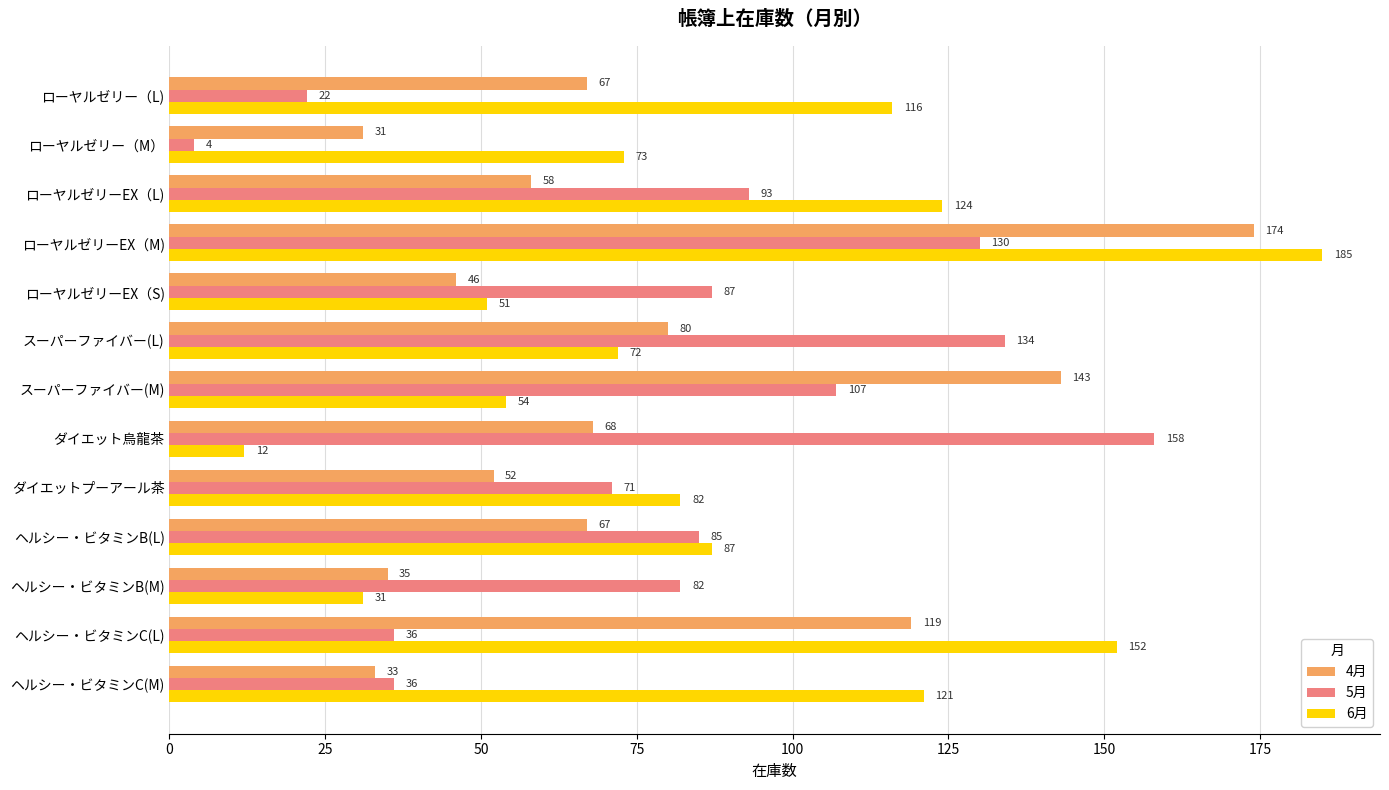

What are all the series names shown in the legend?

4月, 5月, 6月